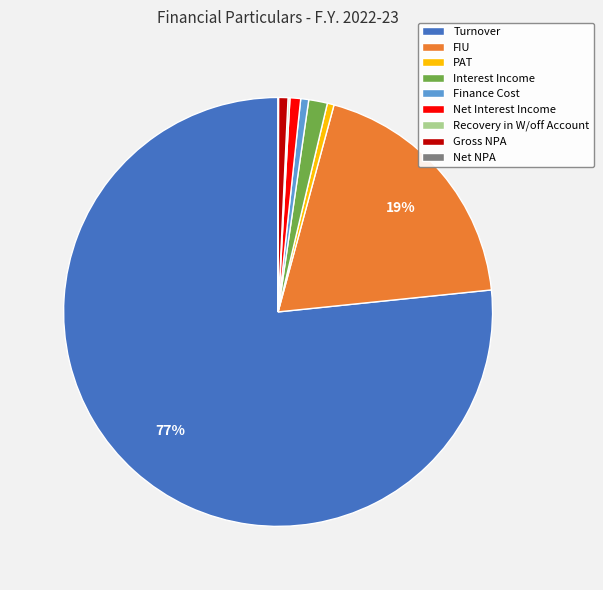

True or false: FIU accounts for 5% of the total.

False